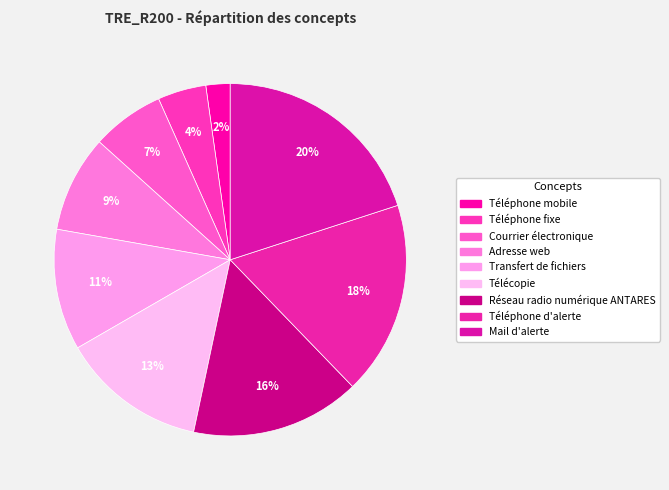

Which has a higher value, Téléphone fixe or Mail d'alerte?

Mail d'alerte